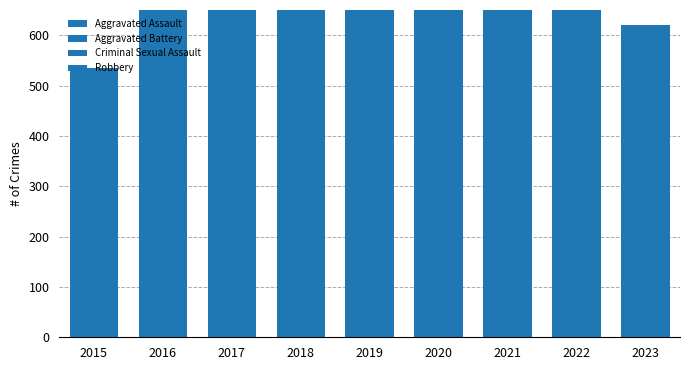

Which series has the largest range (max minus min)?

Robbery